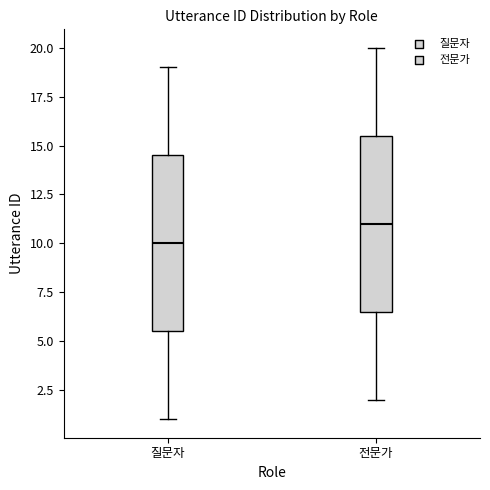

Where is the upper edge of the box for 질문자 on the y-axis? The values are not printed on the chart, so give them approximately, as read against the axis.

14.5